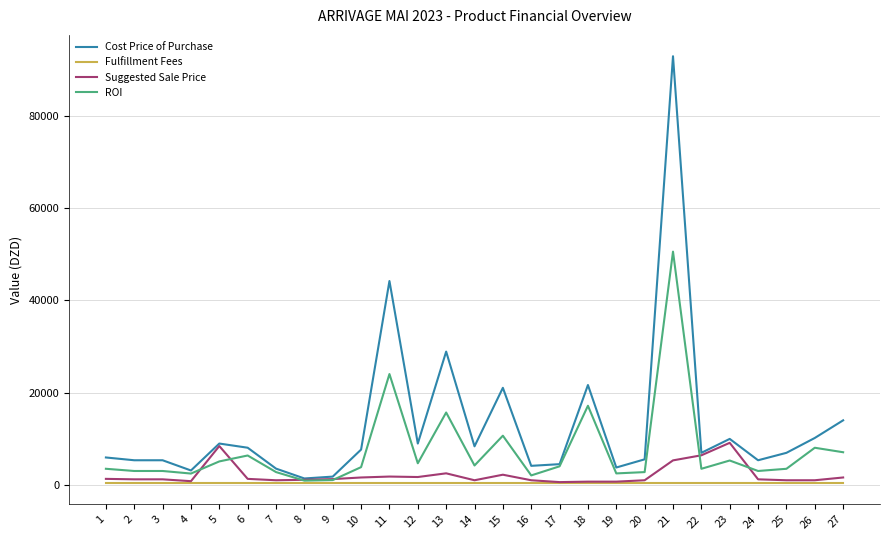

What are all the series names shown in the legend?

Cost Price of Purchase, Fulfillment Fees, Suggested Sale Price, ROI